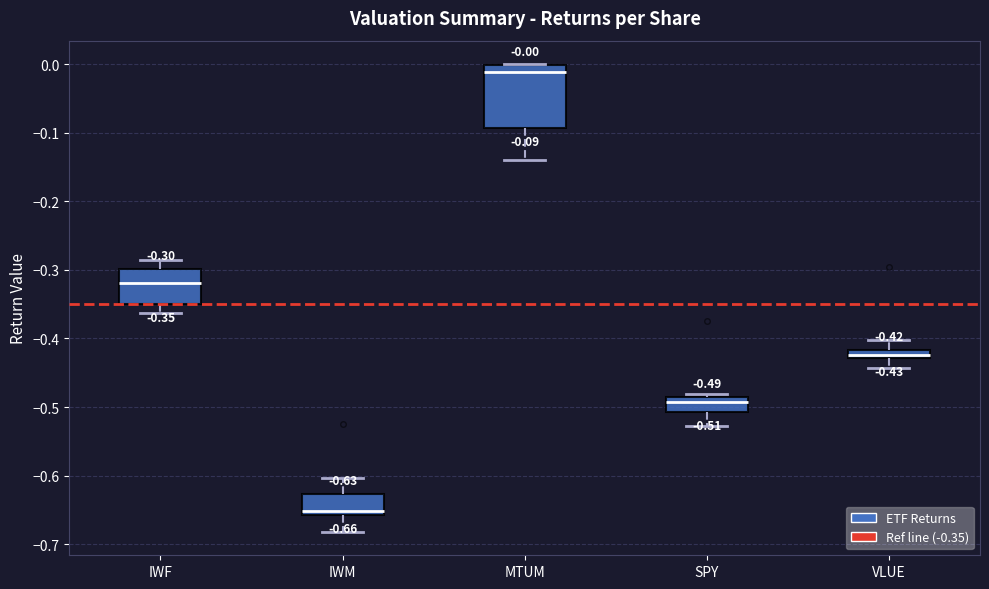

Comparing the boxes themselves (not the whiskers), which one is the tallest?

MTUM